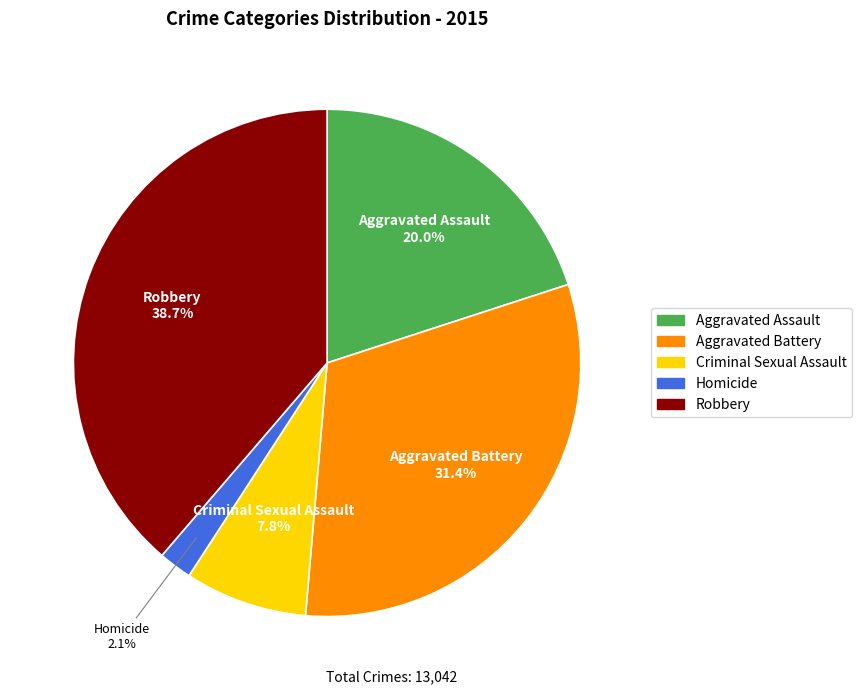

Which has a higher value, Robbery or Criminal Sexual Assault?

Robbery